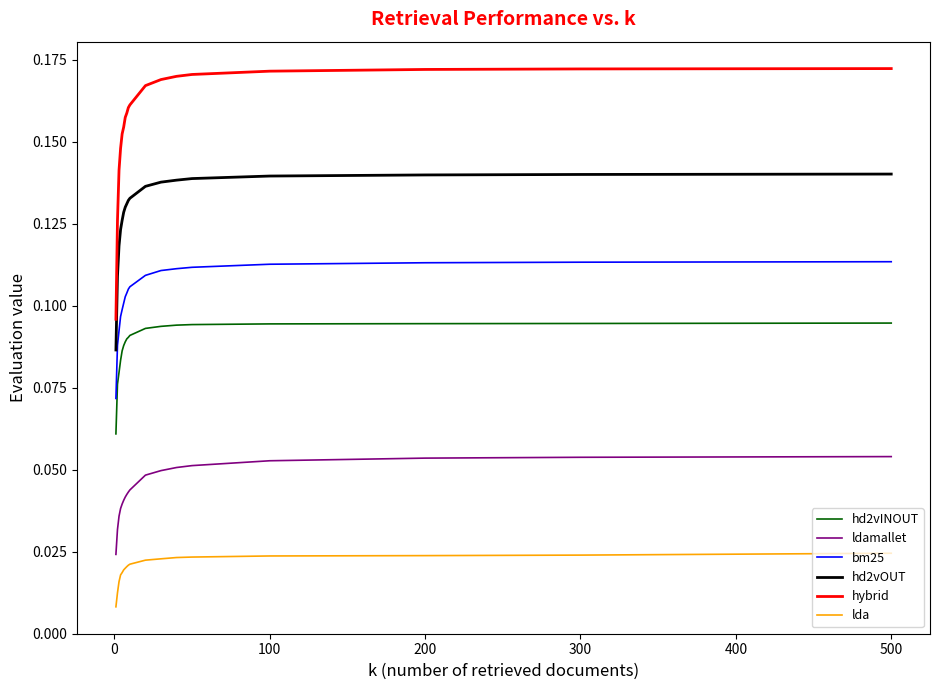

True or false: hd2vOUT and hd2vINOUT intersect in this chart.

False